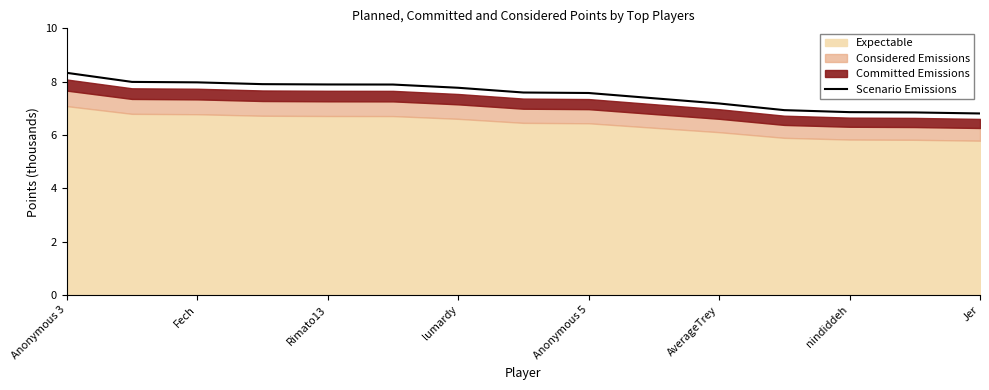

What is the label of the 1st point from the left?

Anonymous 3